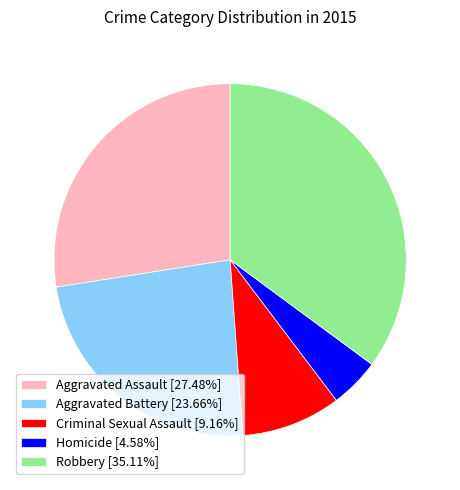

What is the ratio of the value at Aggravated Assault [27.48%] to the value at Robbery [35.11%]?

0.8